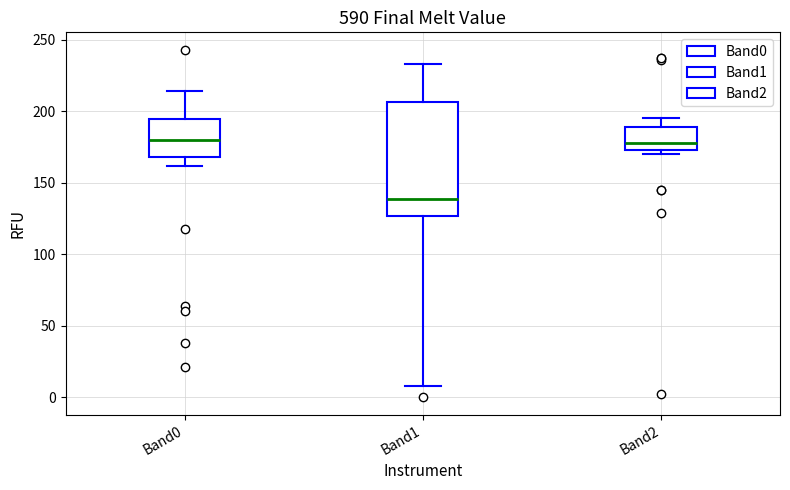

Where is the lower edge of the box for Band2 on the y-axis? The values are not printed on the chart, so give them approximately, as read against the axis.

175